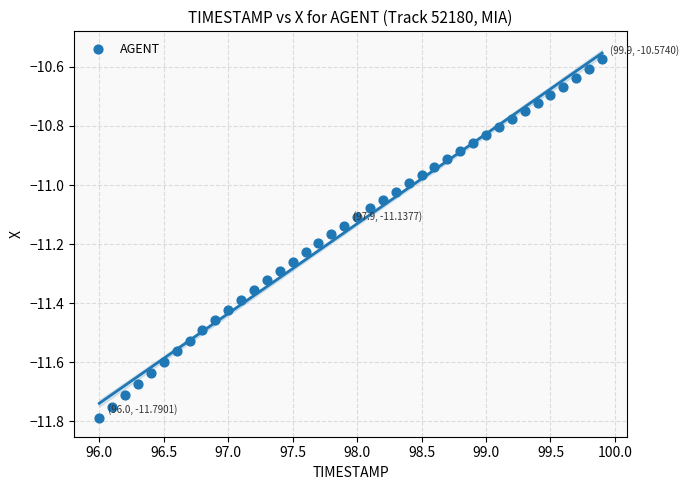

What is the range of X values (max minus min)?

3.9